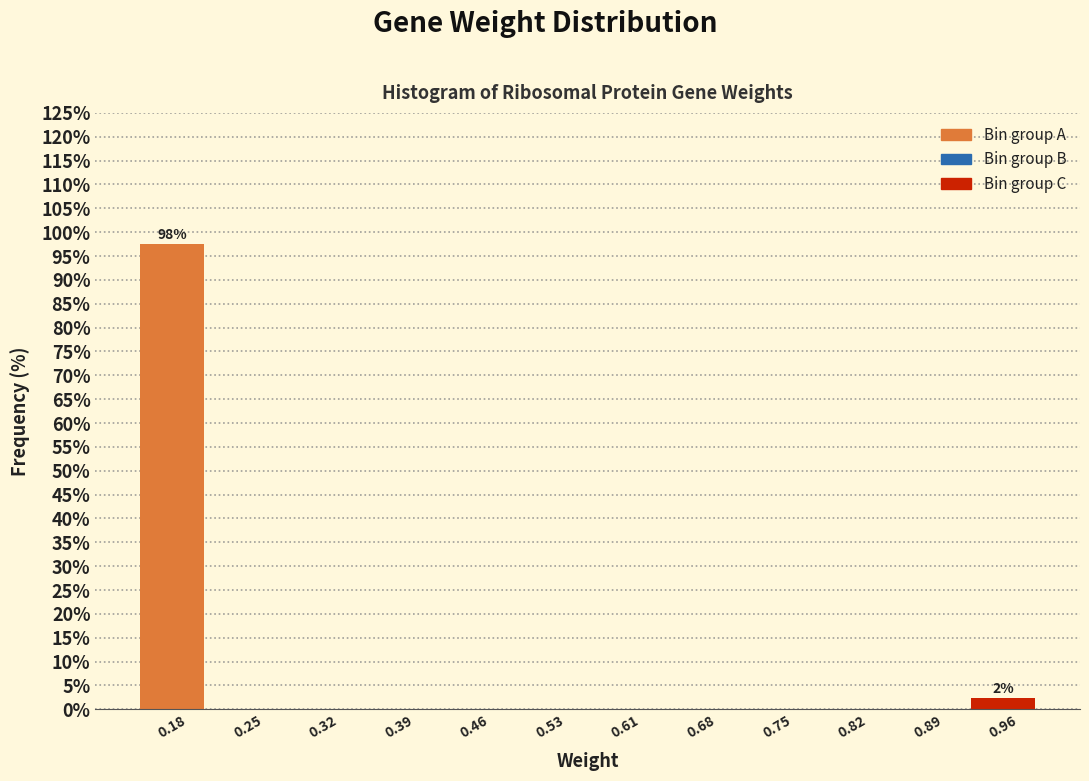

Over which range of the x-axis is the bar tallest?

0.14 to 0.21